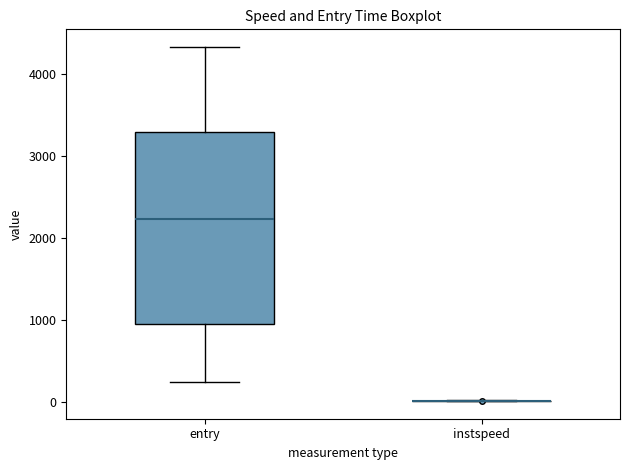

Reading left to right, read every box against the y-axis: the position of its median line, the range the box covers, and the ends of its whiskers. The values are not printed on the chart, so give them approximately, as read against the axis.

entry: median 2200, box 900 to 3300, whiskers 200 to 4300
instspeed: box collapsed to a line at 0, whiskers 0 to 0